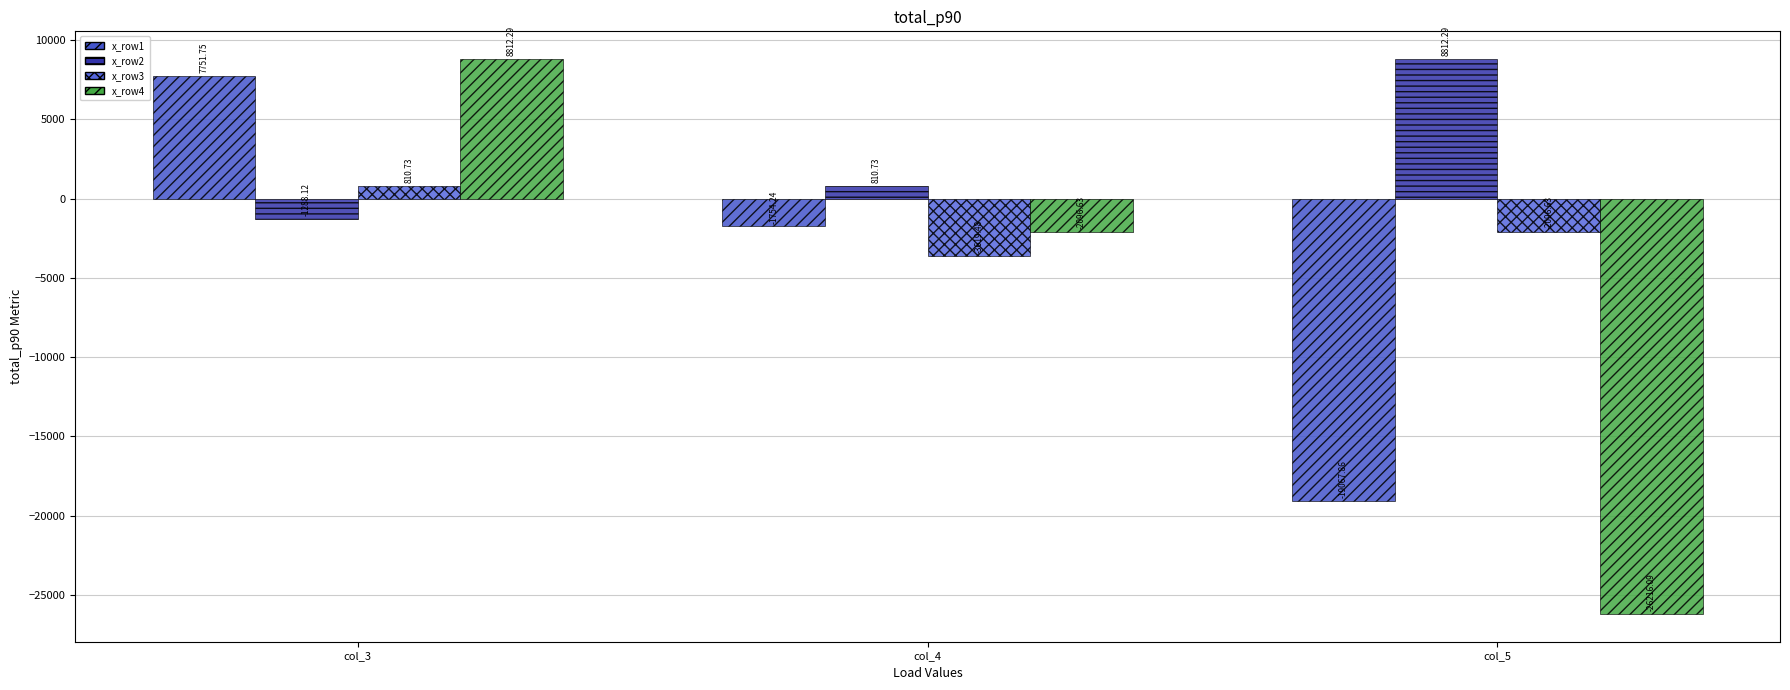

Between col_5 and col_3, which is larger?

col_3